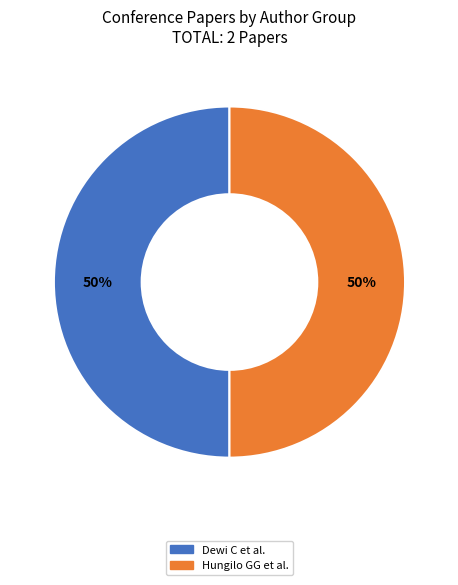

How many slices are in this pie chart?

2